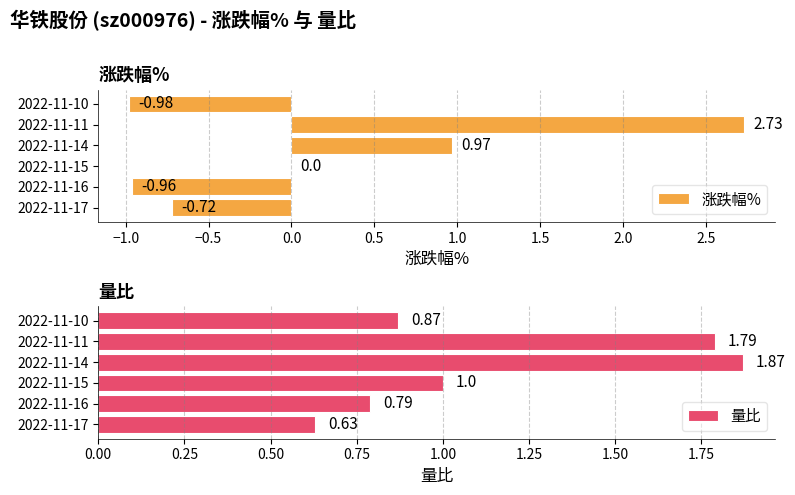

Reading right to left, extract all data points from this chart.

涨跌幅%: -1.0	2.7	1.0	0.0	-1.0	-0.7
量比: 0.9	1.8	1.9	1.0	0.8	0.6